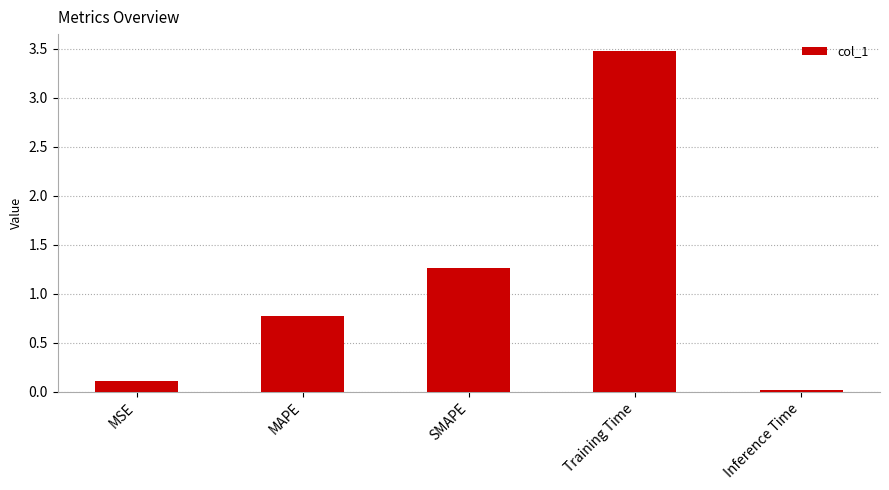

The chart shows a value of 0.8 at SMAPE. True or false?

False